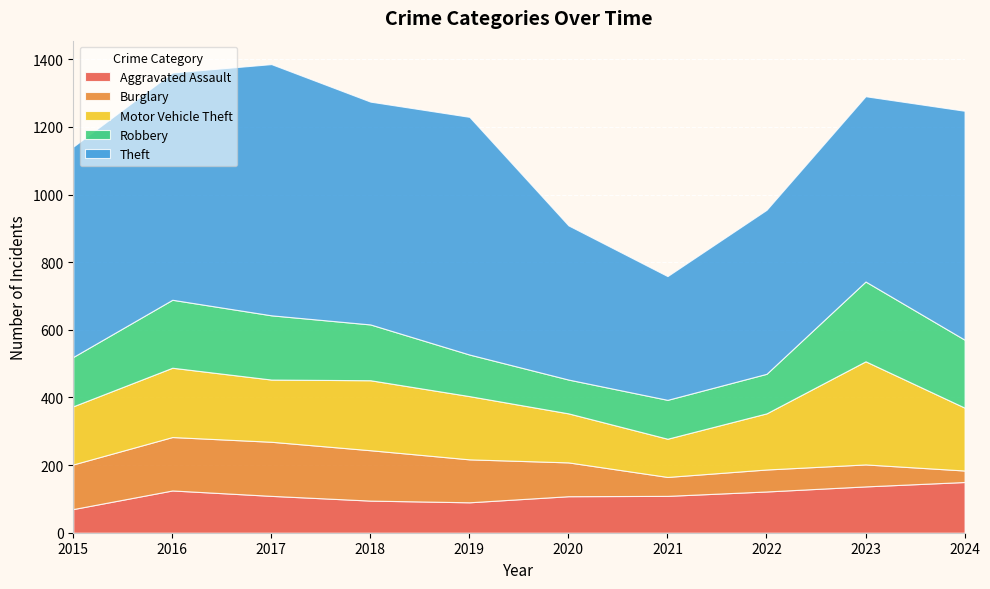

Reading left to right, what are all the values shown in this chart?

Aggravated Assault: 70	125	109	95	90	108	109	122	137	150
Burglary: 132	158	160	149	127	100	56	65	65	34
Motor Vehicle Theft: 172	205	184	207	187	145	113	166	305	186
Robbery: 146	201	190	165	123	100	115	117	236	201
Theft: 622	672	743	659	703	456	366	485	548	677